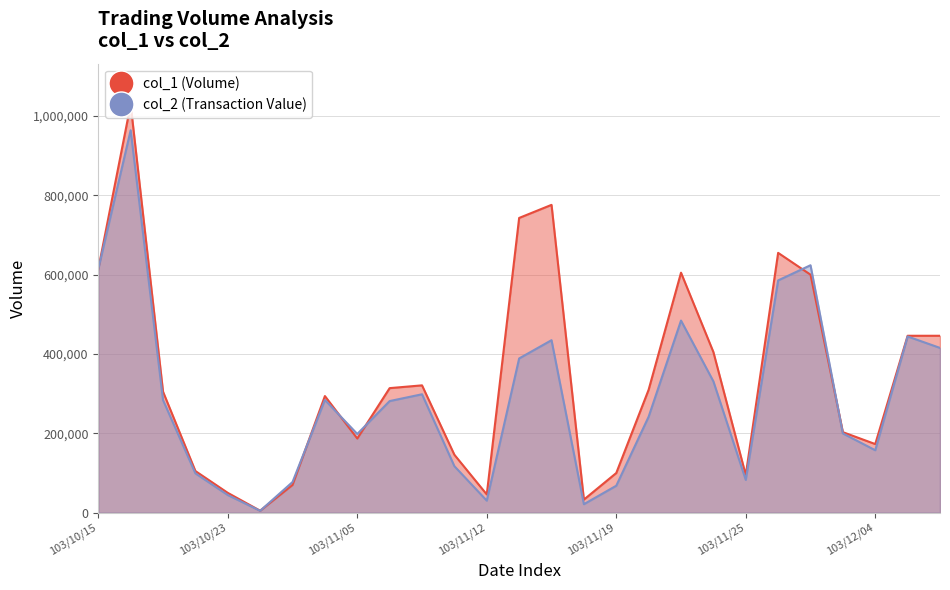

How many lines are shown in the chart?

2